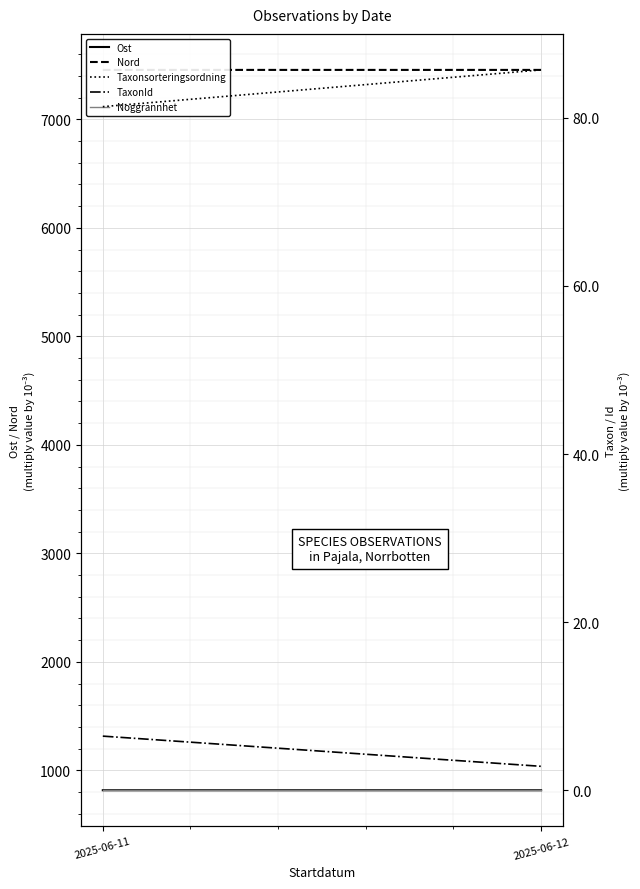

Reading left to right, what are all the values shown in this chart?

Ost: 2025-06-11=816322.5	2025-06-12=816324.7
Nord: 2025-06-11=7455924.5	2025-06-12=7455881.9
Taxonsorteringsordning: 2025-06-11=81331.5	2025-06-12=85702.4
TaxonId: 2025-06-11=6446.5	2025-06-12=2853.7
Noggrannhet: 2025-06-11=10.0	2025-06-12=10.0